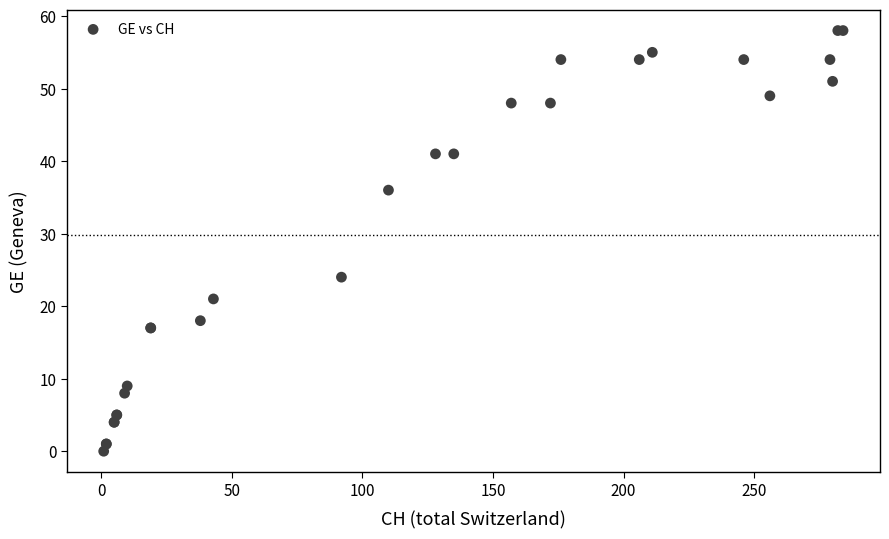

What Y value in the scatter plot is closest to 29?

24